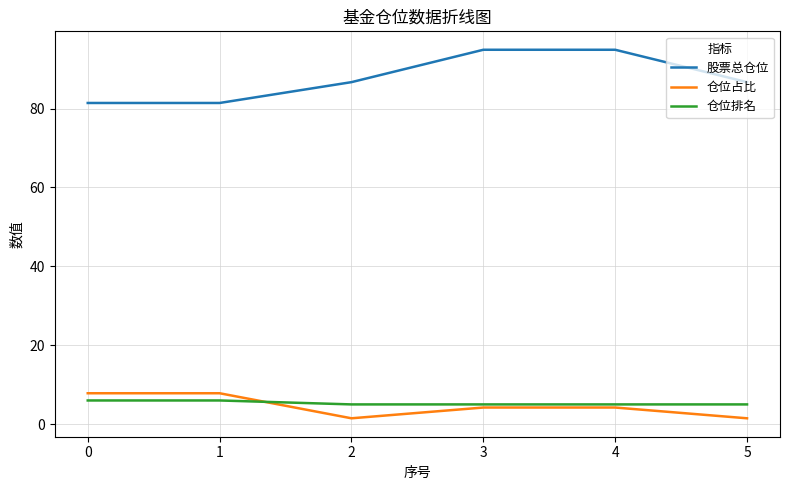

What is the difference between the highest and lowest values at 0?

75.4